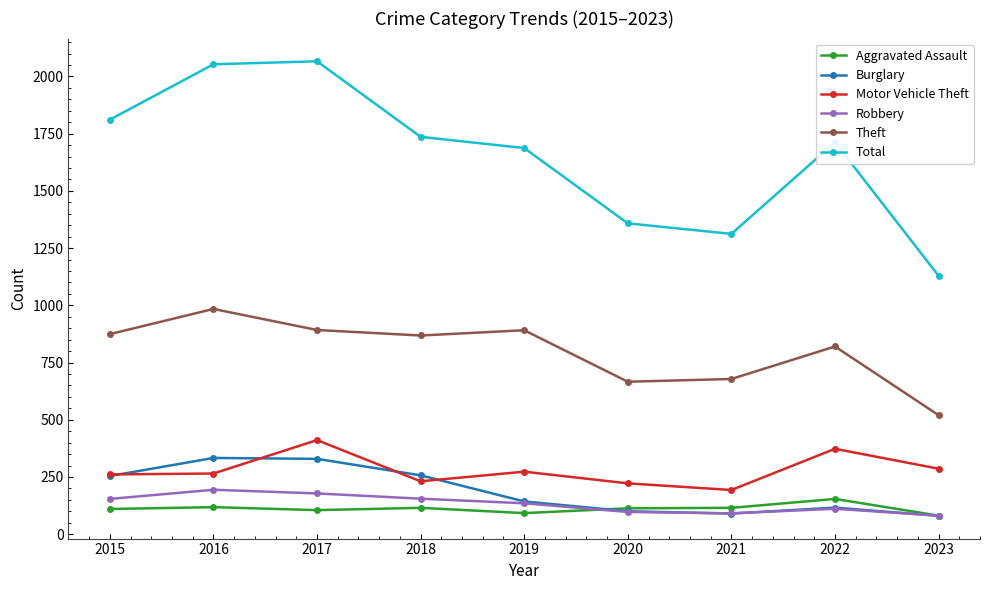

How many interior local peaks does the Total series have?

2